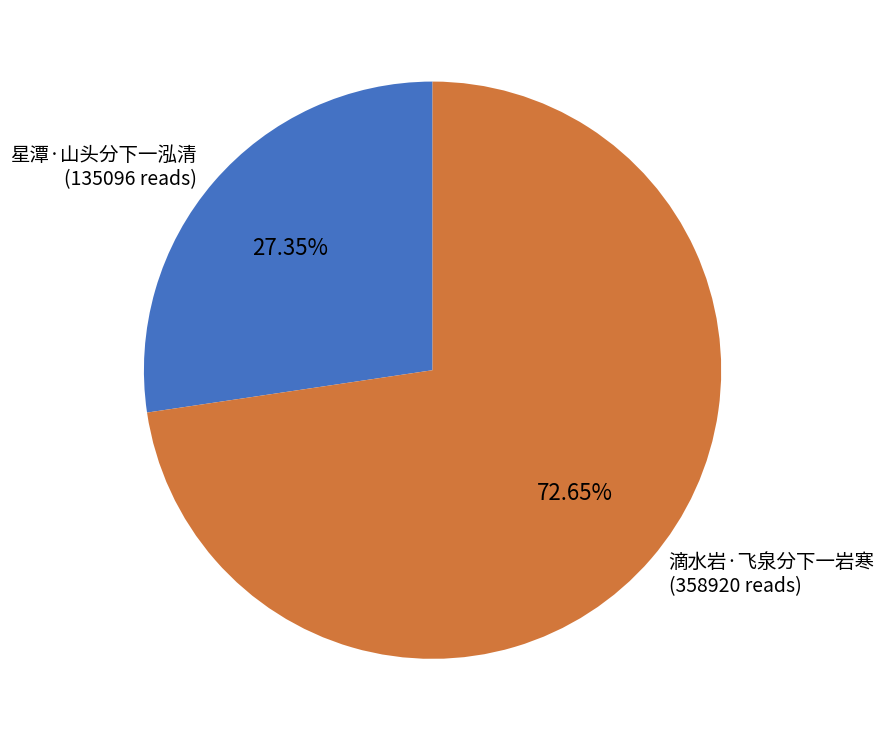

How many segments does this pie chart have?

2